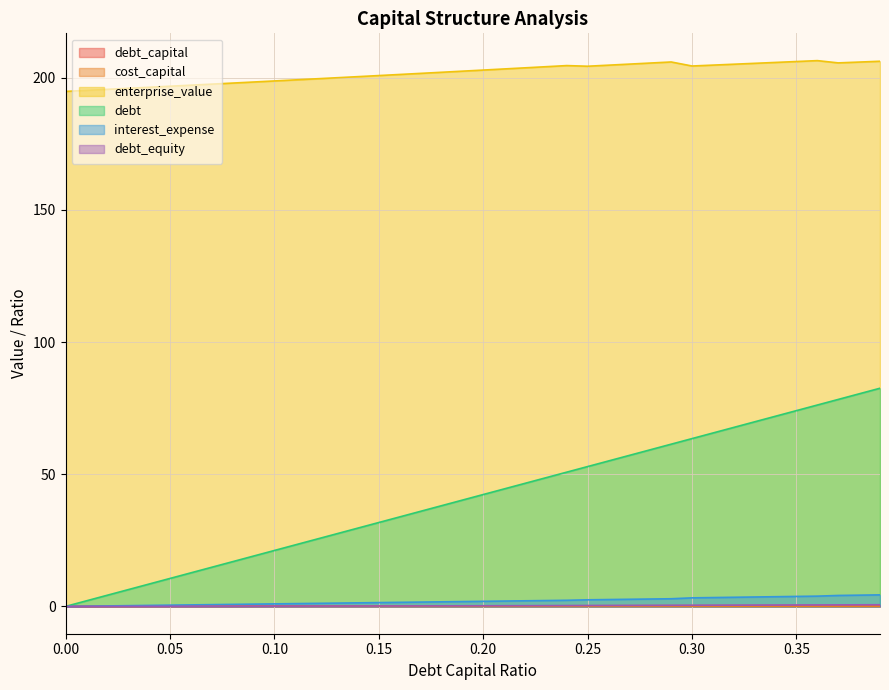

What is the label of the 22nd point from the right?

0.18